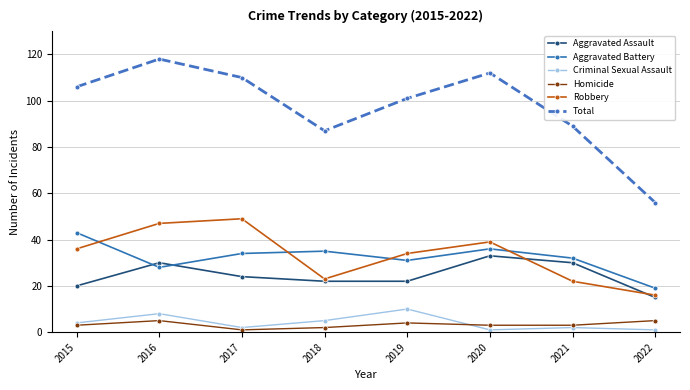

How many interior local peaks does the Total series have?

2